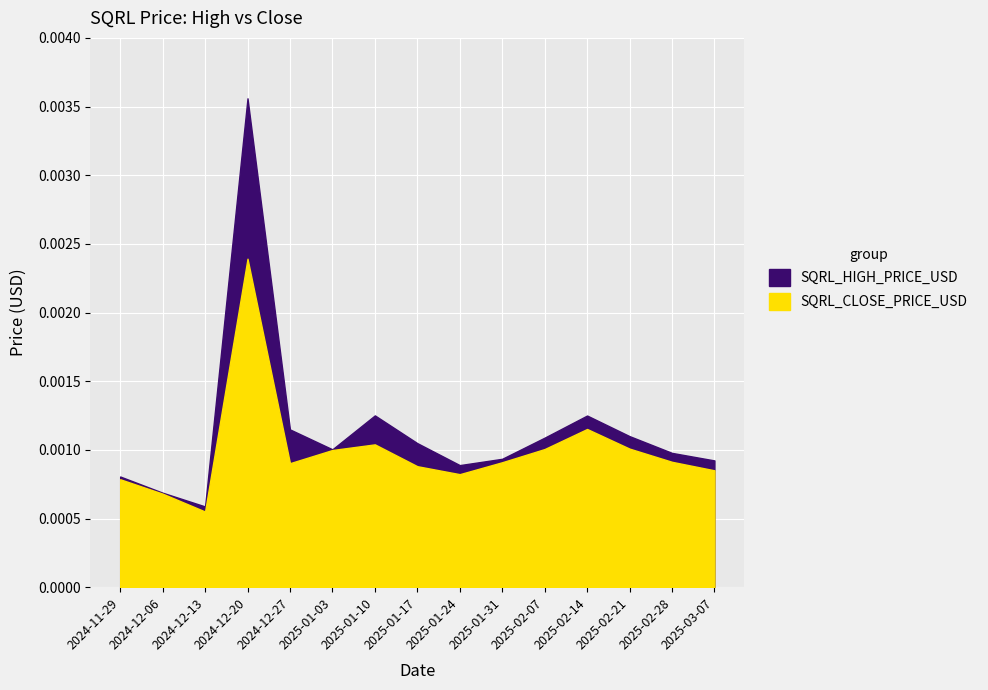

In SQRL_HIGH_PRICE_USD, how many points are higher than both neighbors (excluding endpoints)?

3